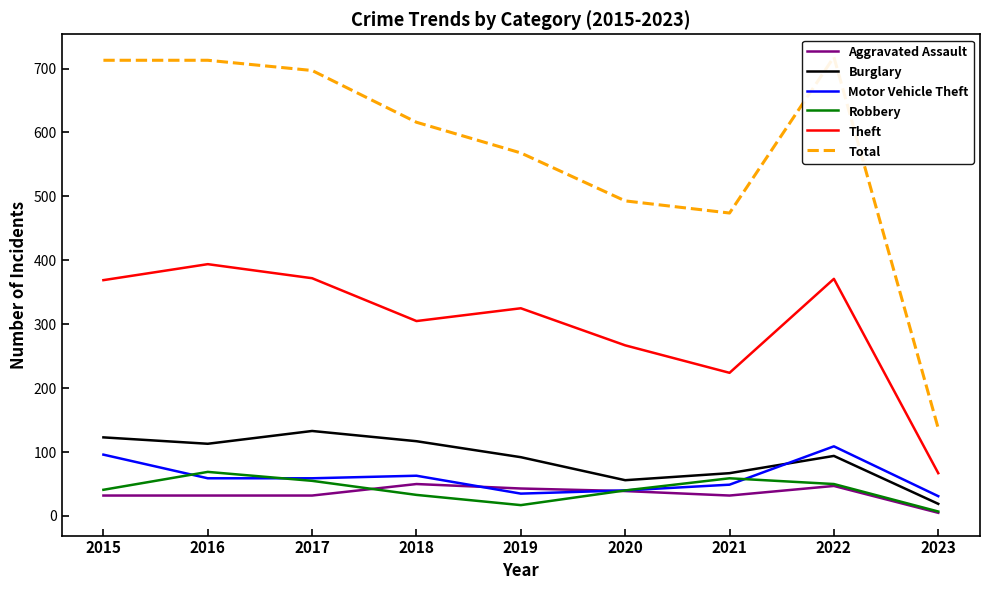

Is it true that Robbery equals 58 at 2020?

False